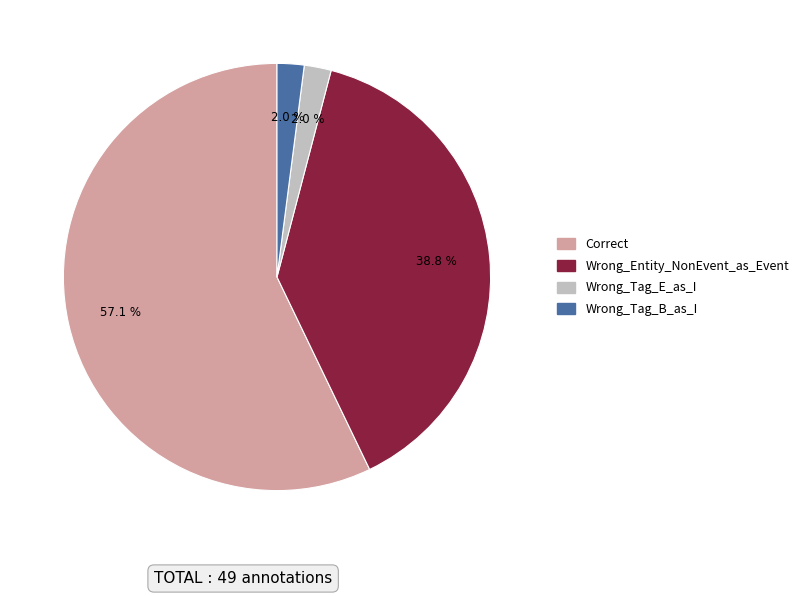

To the nearest percent, what is the average slice percentage?

25%